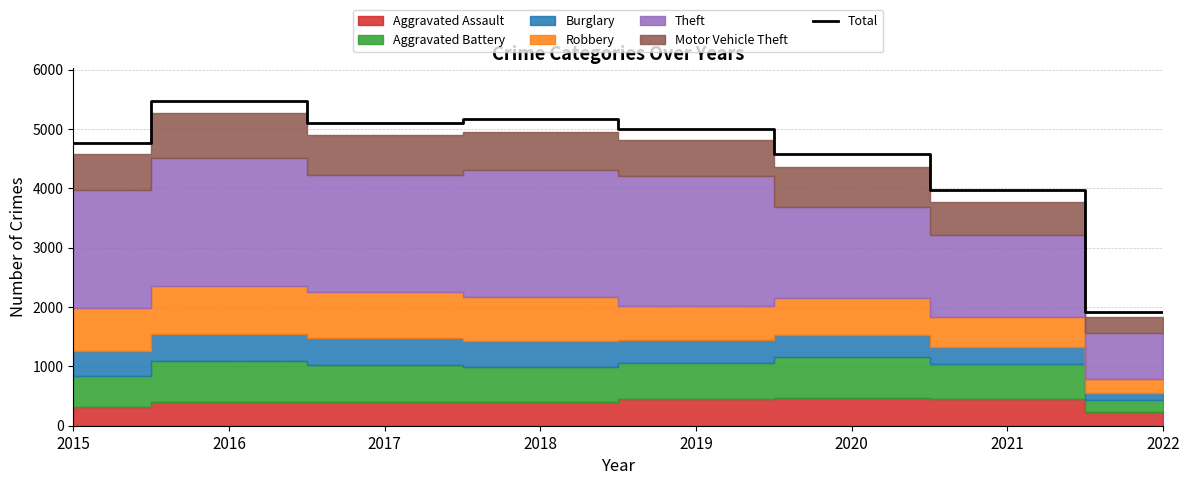

What is the difference between the second highest and minimum values?

3243